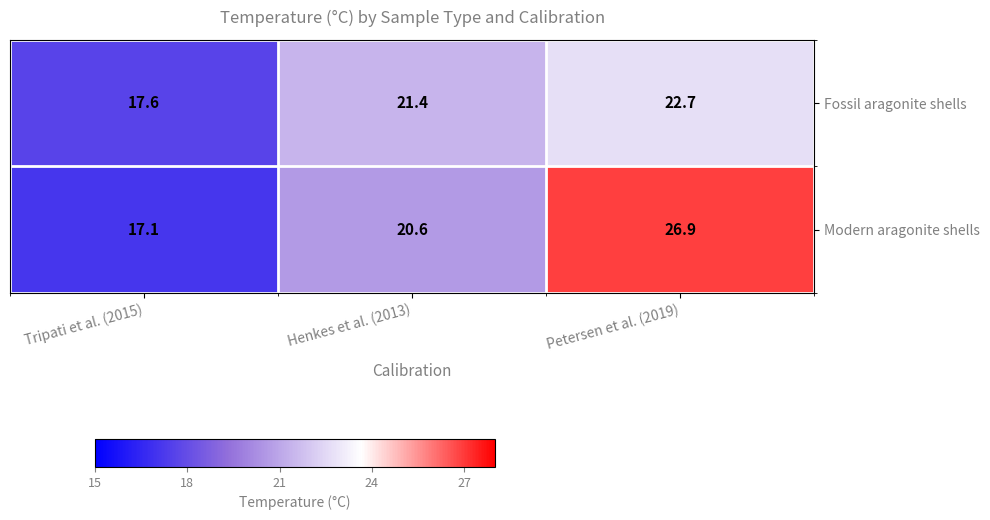

Reading right to left, list all the values displayed in this chart.

Fossil aragonite shells: Petersen et al. (2019)=22.7	Henkes et al. (2013)=21.4	Tripati et al. (2015)=17.6
Modern aragonite shells: Petersen et al. (2019)=26.9	Henkes et al. (2013)=20.6	Tripati et al. (2015)=17.1